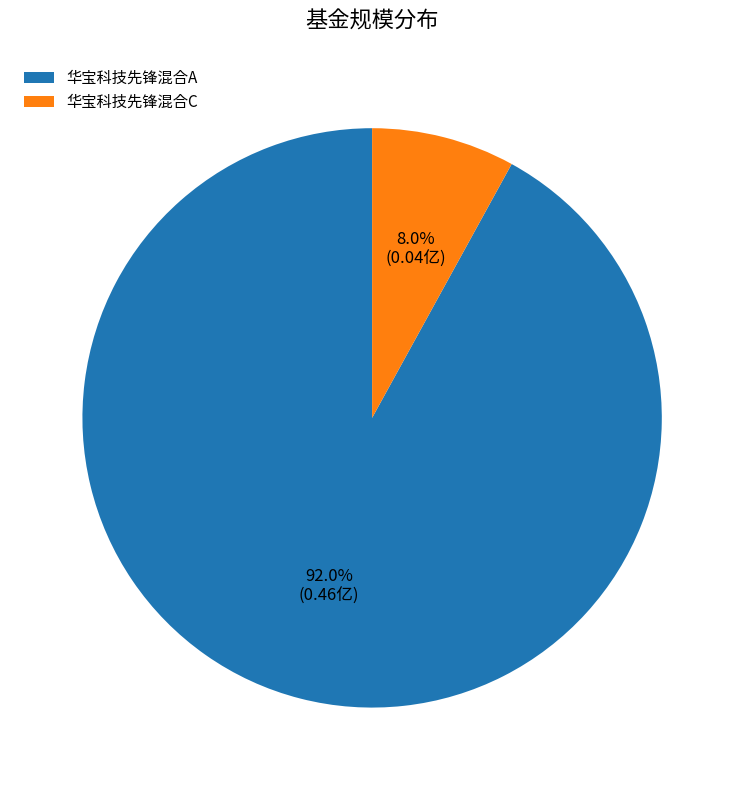

What is the largest slice in the pie chart?

华宝科技先锋混合A